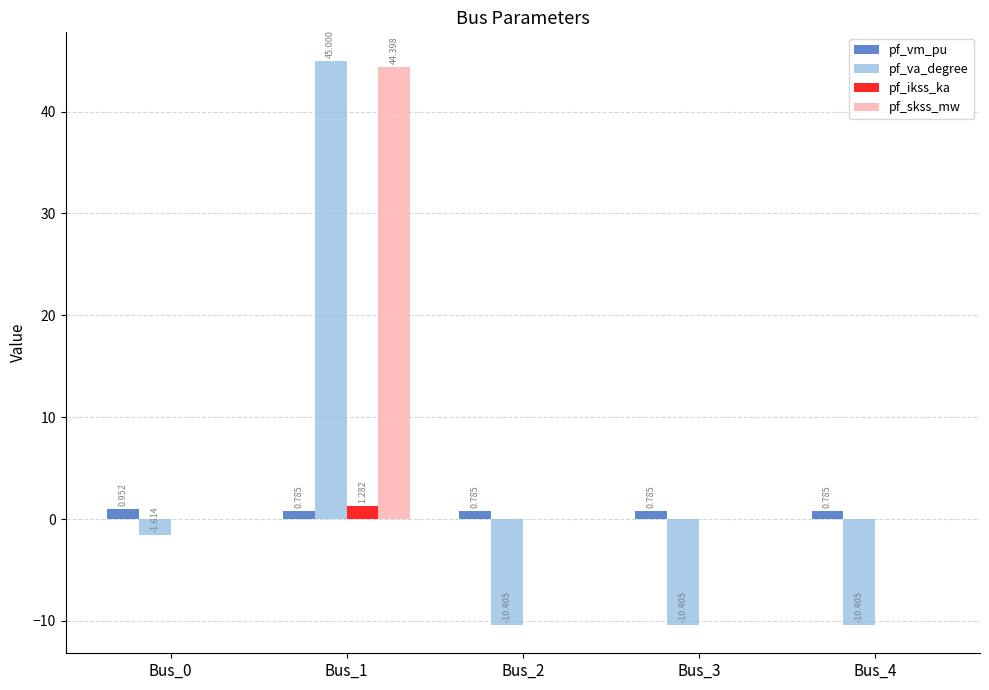

Are the bars grouped side by side (vs. stacked)?

Yes